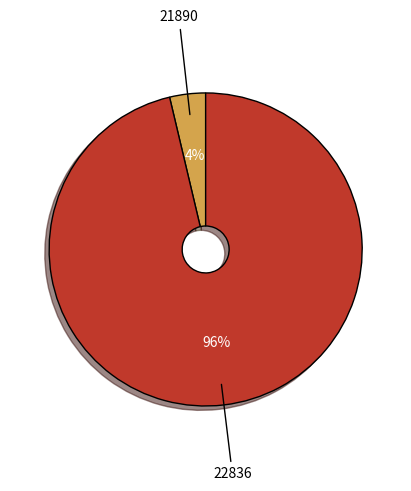

Combined, do 22836 and 21890 account for over 50%?

Yes